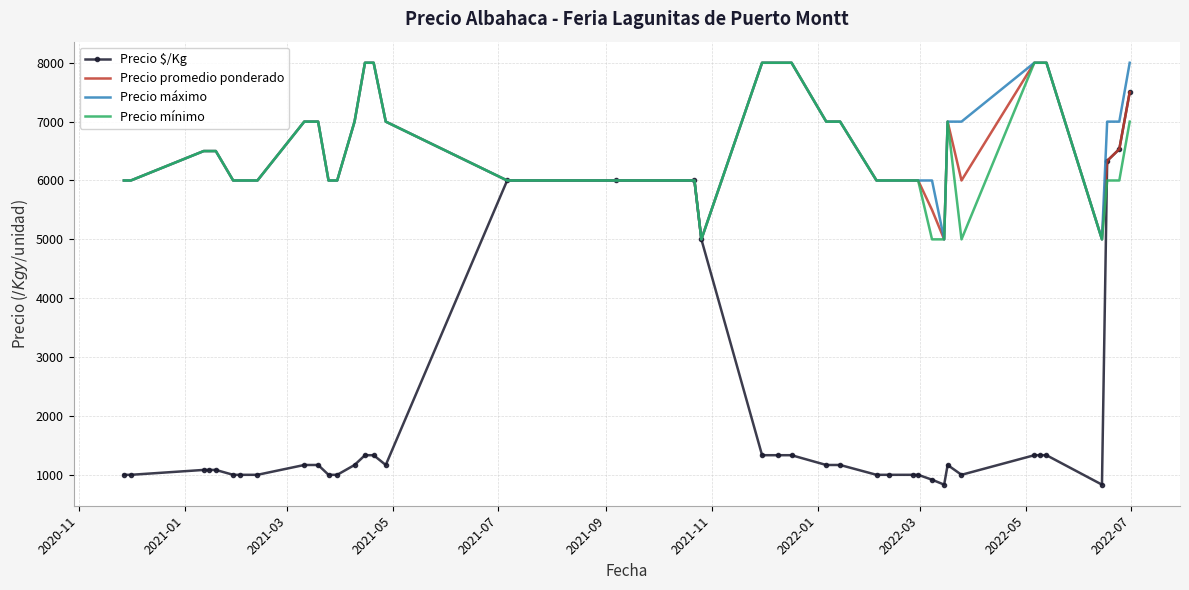

What is the greatest value displayed?

8000